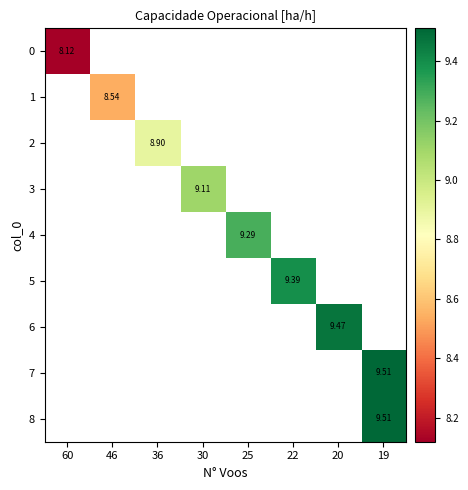

True or false: row_0 has a value of 11.3 at 60.

False